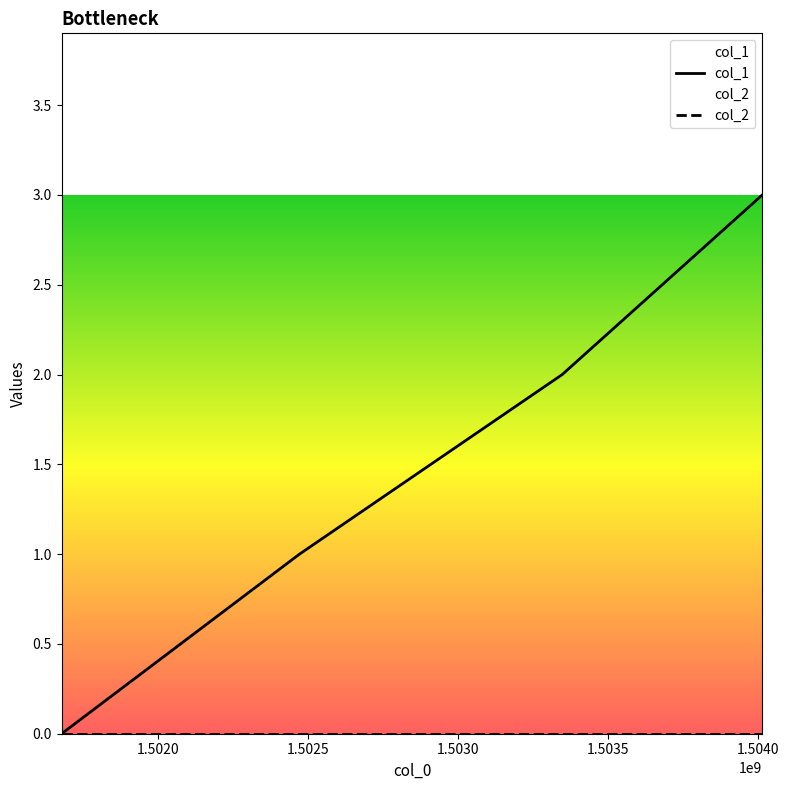

What are all the series names shown in the legend?

col_1, col_2